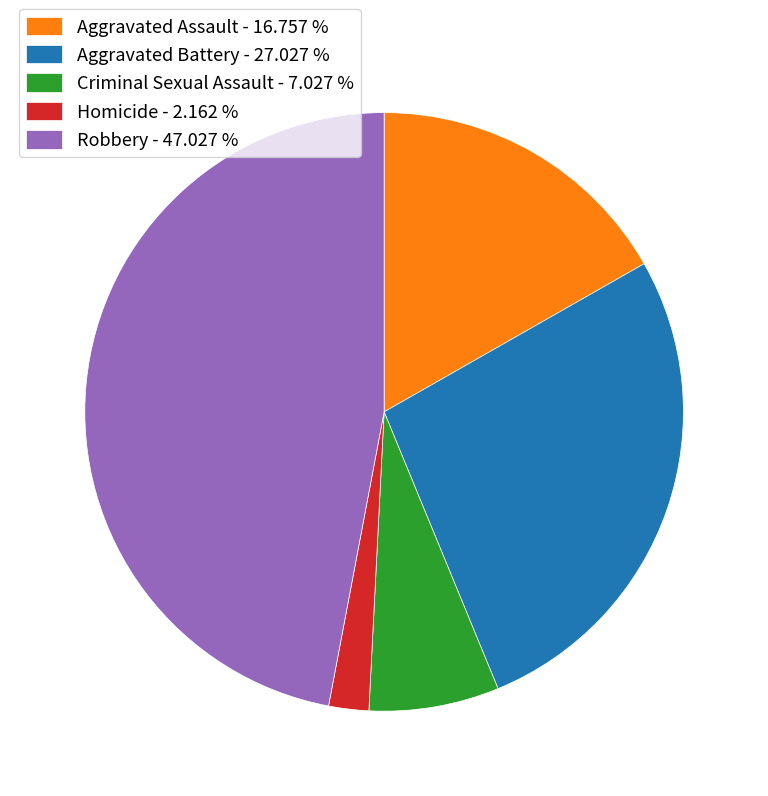

Do Aggravated Battery and Robbery together represent more than half of the pie?

Yes